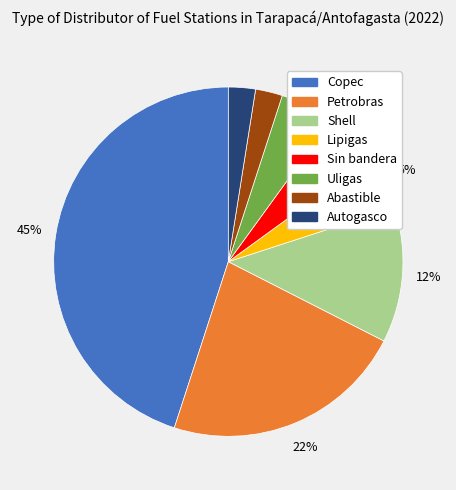

Does Shell account for over 50% of the chart?

No